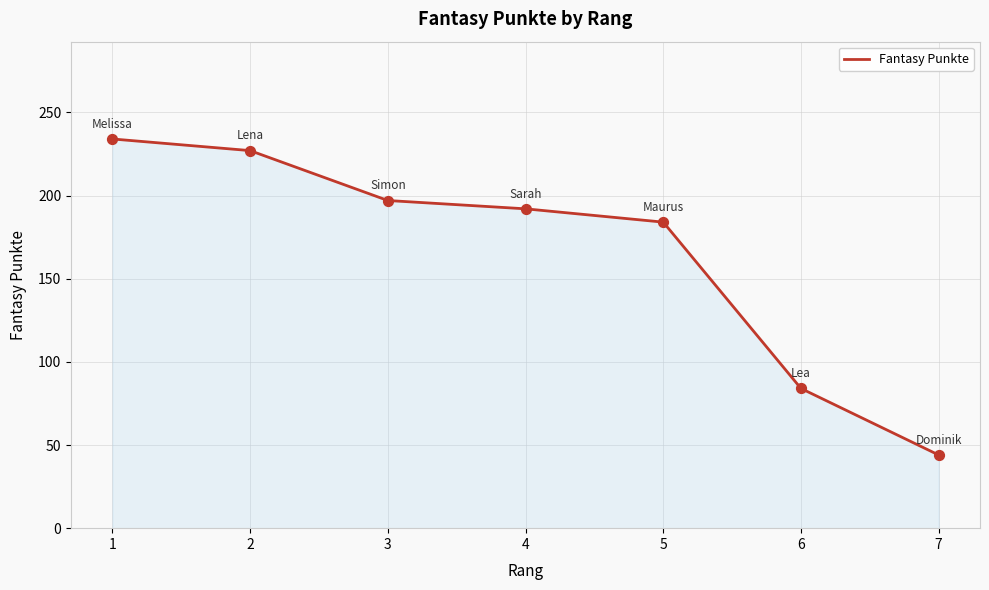

What is the change in value from 6 to 7?

-40